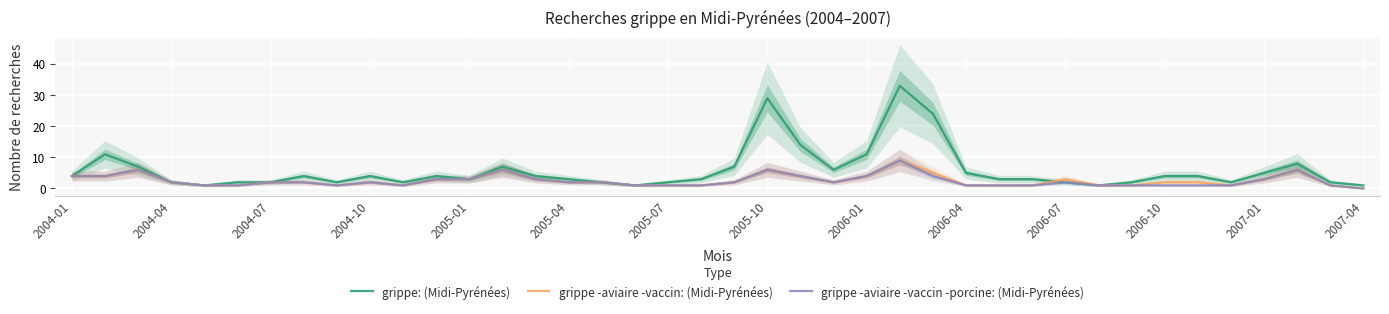

How many data points does each series have?

40